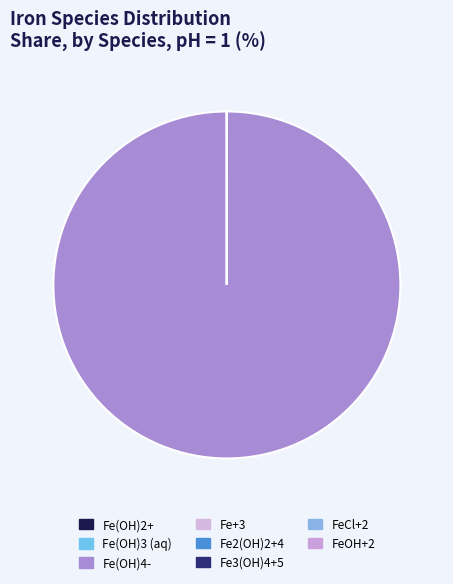

Rank the categories by value from lowest to highest.

Fe3(OH)4+5, Fe2(OH)2+4, Fe+3, FeCl+2, FeOH+2, Fe(OH)2+, Fe(OH)3 (aq), Fe(OH)4-